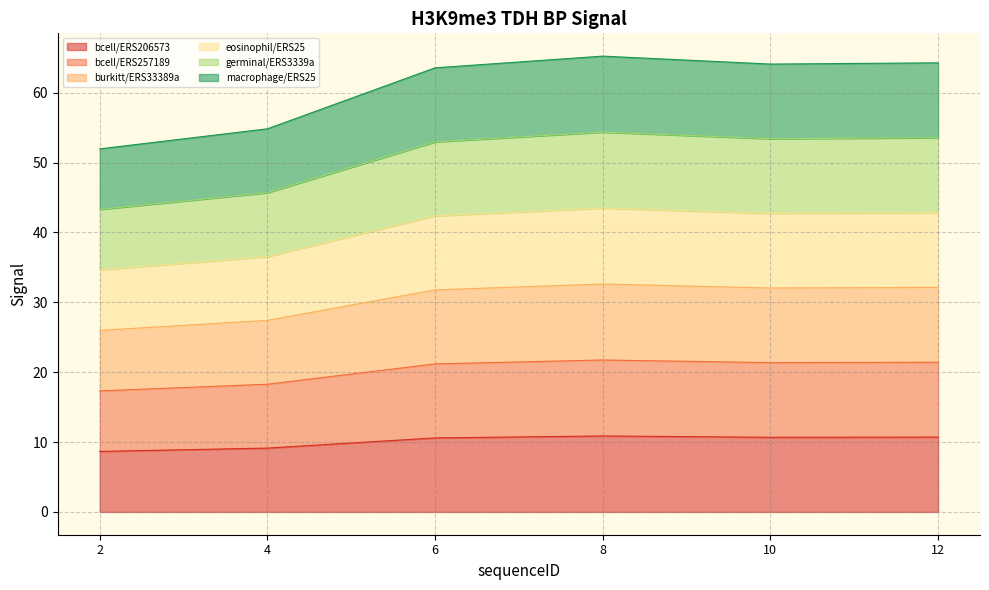

What is the value of the germinal/ERS3339a point at the 6th from the left?

53.6